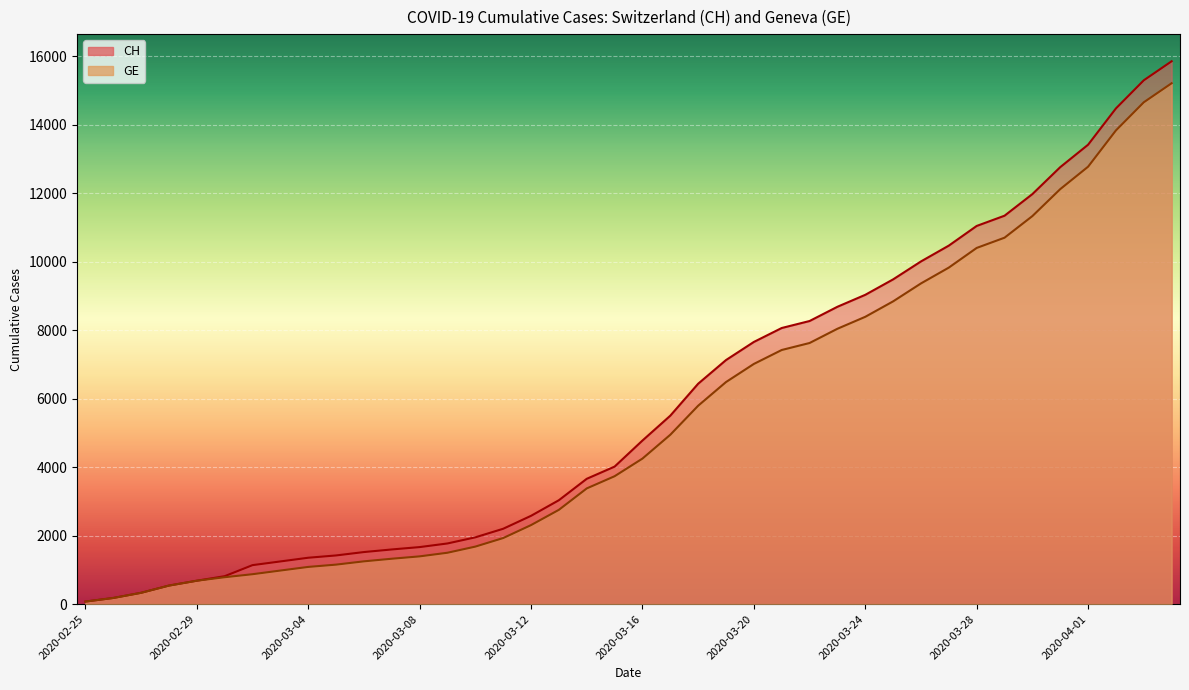

What is the difference between the maximum and minimum values in the CH series?

15777